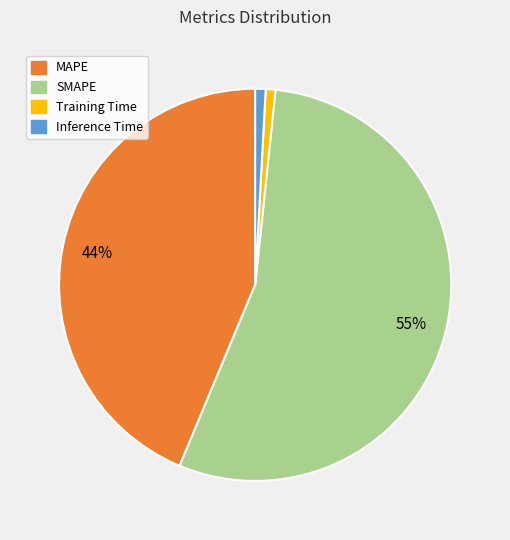

Does SMAPE account for over 50% of the chart?

Yes